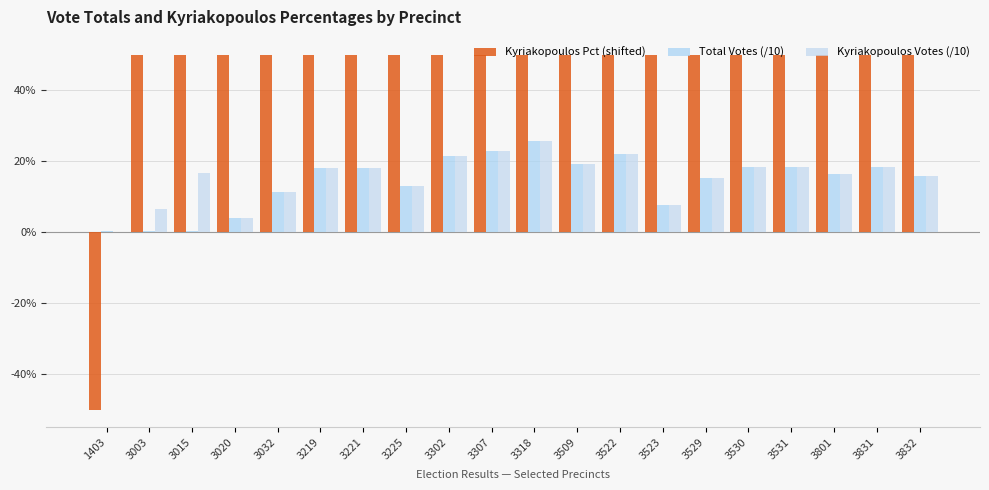

What is the average value of the Kyriakopoulos Votes (/10) series?

15.4